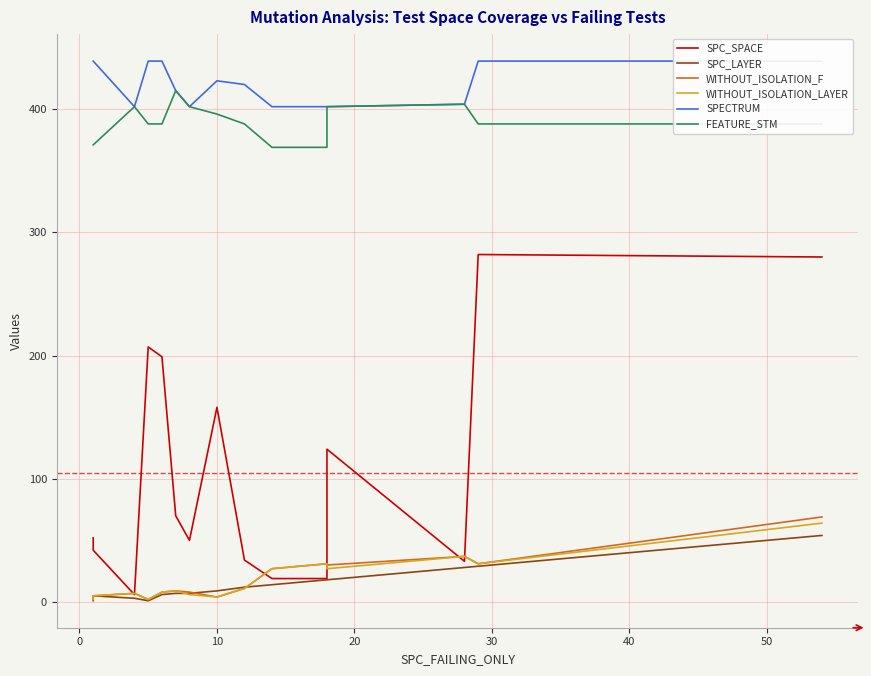

Which series has the largest range (max minus min)?

SPC_SPACE